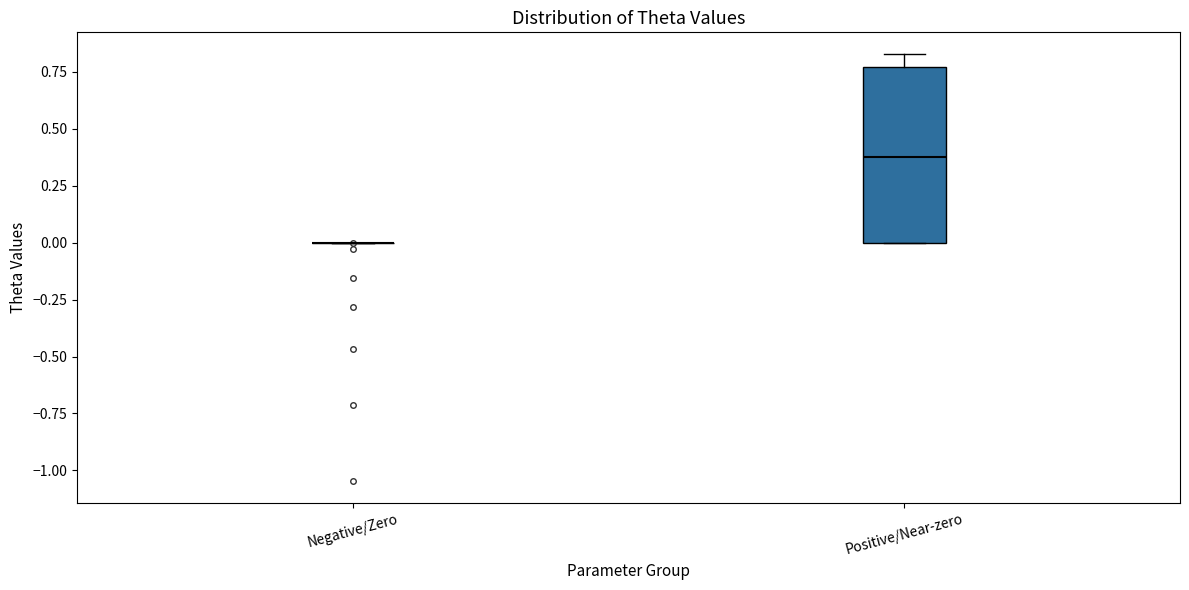

Reading left to right, read every box against the y-axis: the position of its median line, the range the box covers, and the ends of its whiskers. The values are not printed on the chart, so give them approximately, as read against the axis.

Negative/Zero: box collapsed to a line at 0.00, whiskers 0.00 to 0.00
Positive/Near-zero: median 0.40, box 0.00 to 0.75, whiskers 0.00 to 0.85